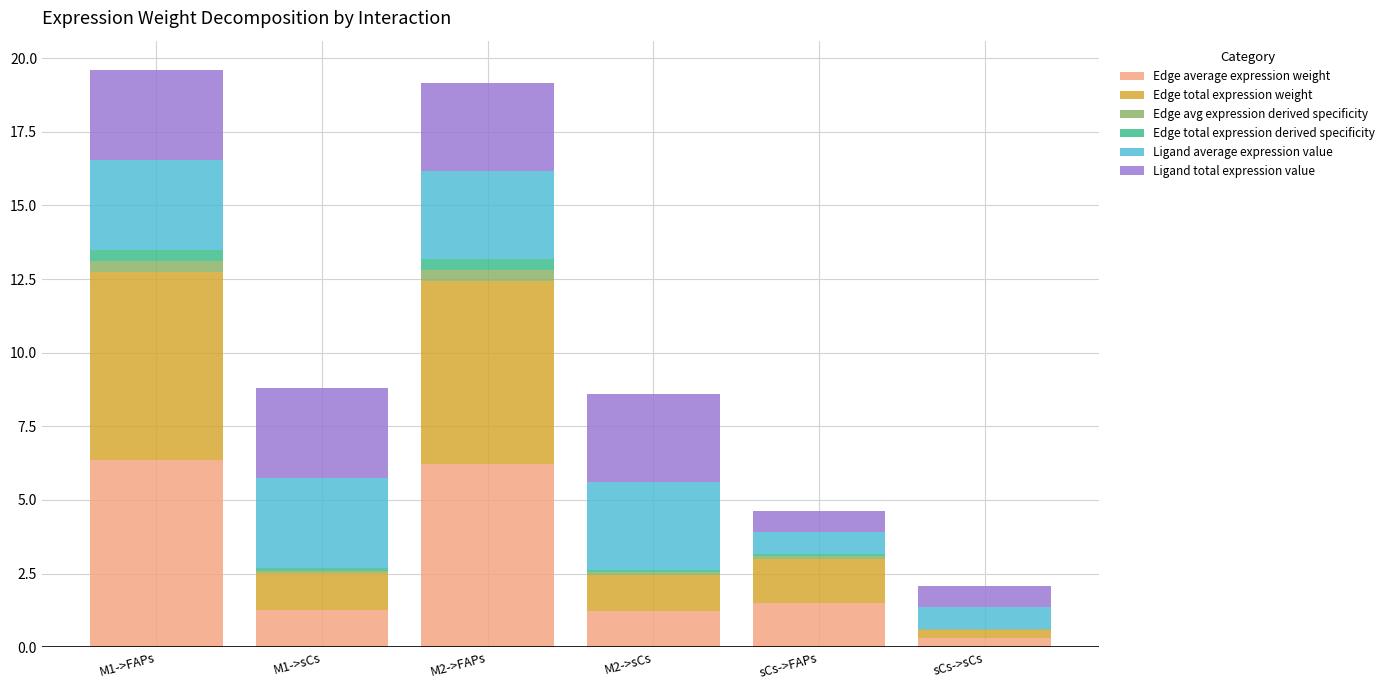

How many categories are shown in the chart?

6